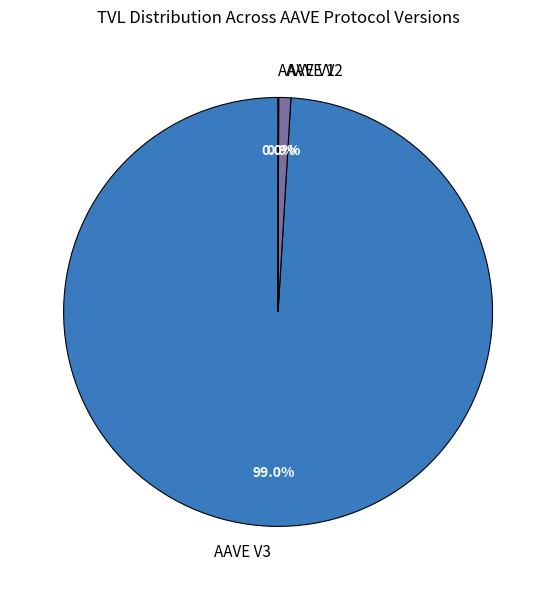

To the nearest percent, what is the difference between the largest and smallest slice percentages?

99%